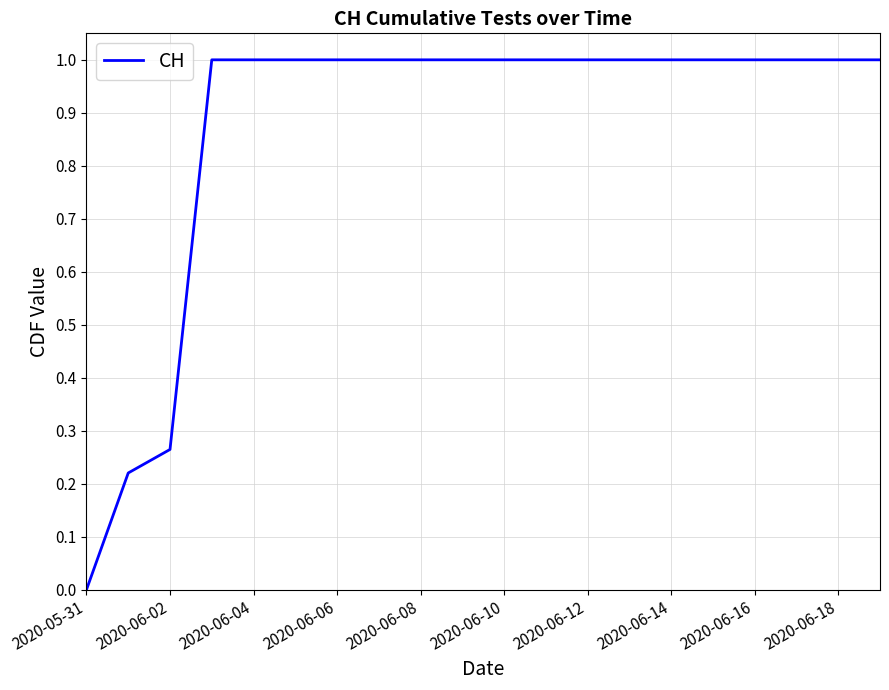

What is the maximum value shown in the chart?

1.0